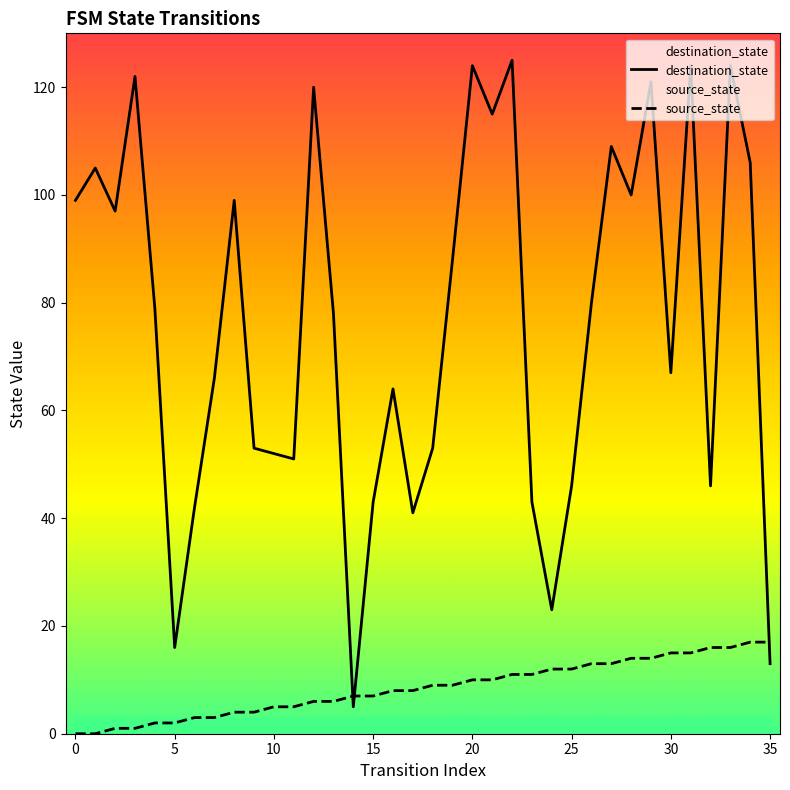

What is the maximum value shown in the chart?

125